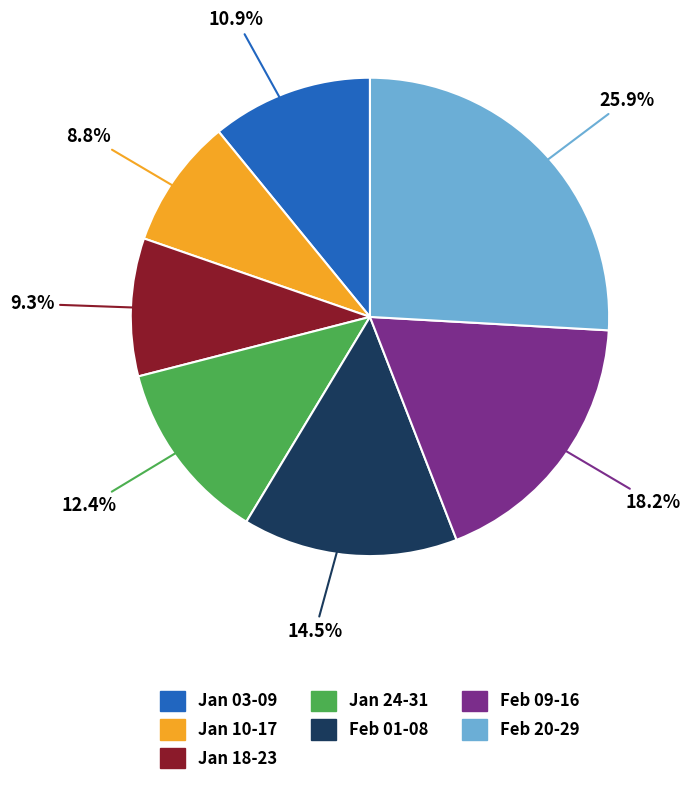

How many slices are in this pie chart?

7